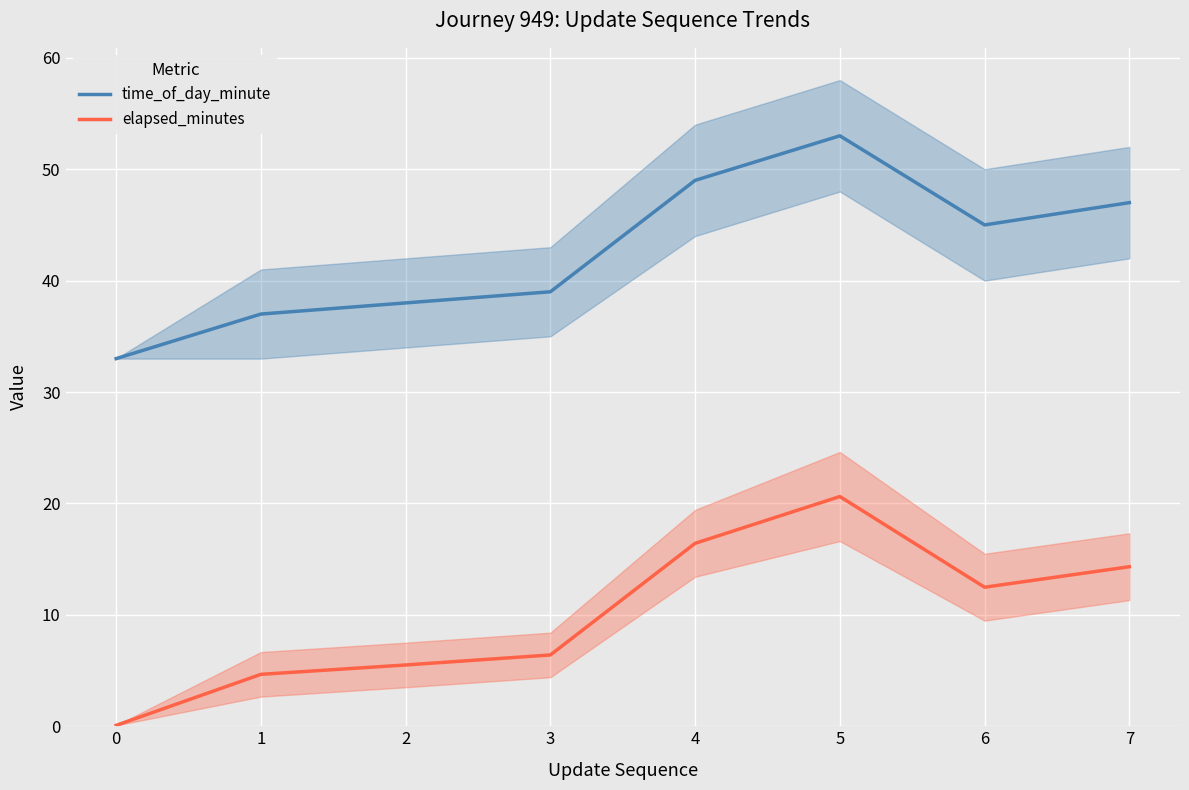

True or false: elapsed_minutes and time_of_day_minute cross at least once.

False